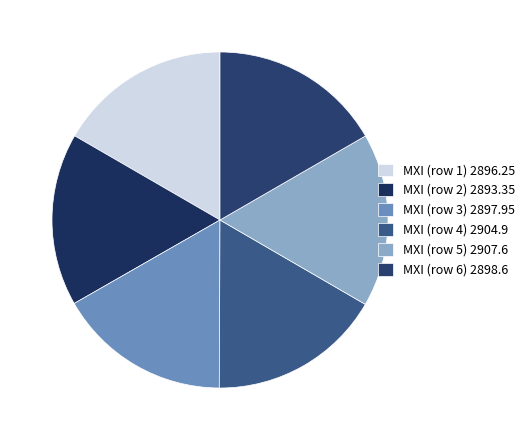

How many segments does this pie chart have?

6